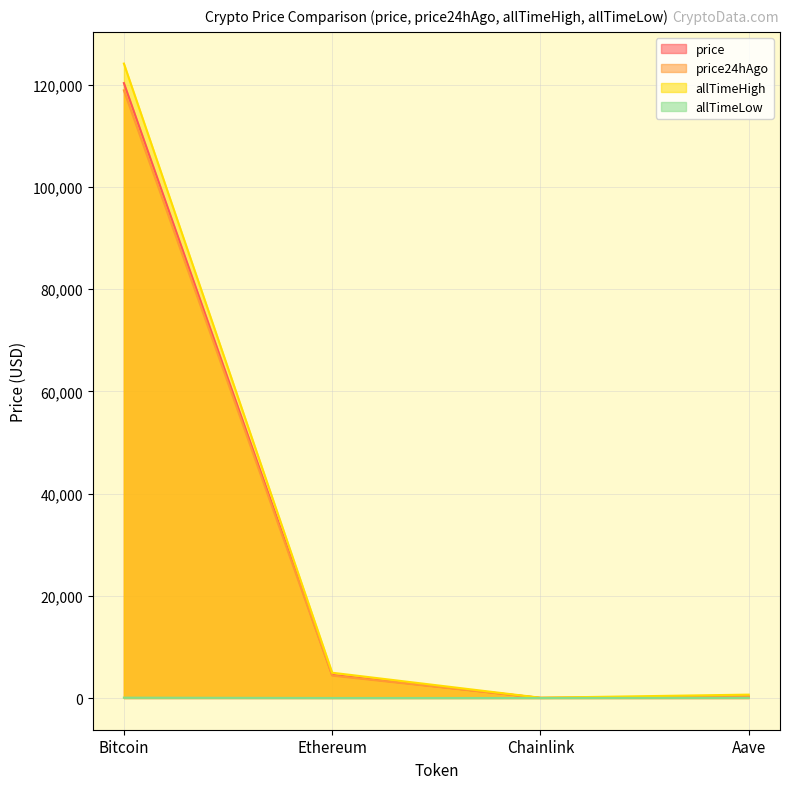

List the labels in order of price value, smallest first.

Chainlink, Aave, Ethereum, Bitcoin